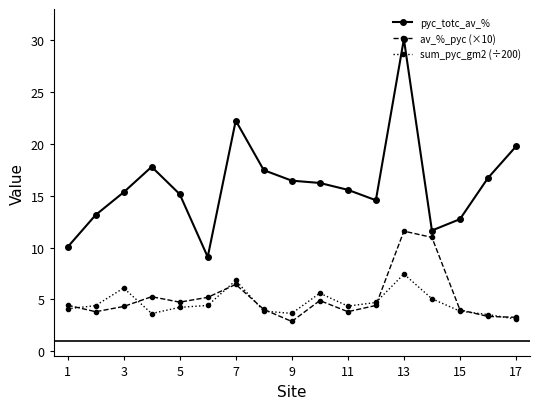

True or false: sum_pyc_gm2 (÷200) has more than 0 points higher than both neighbors.

True